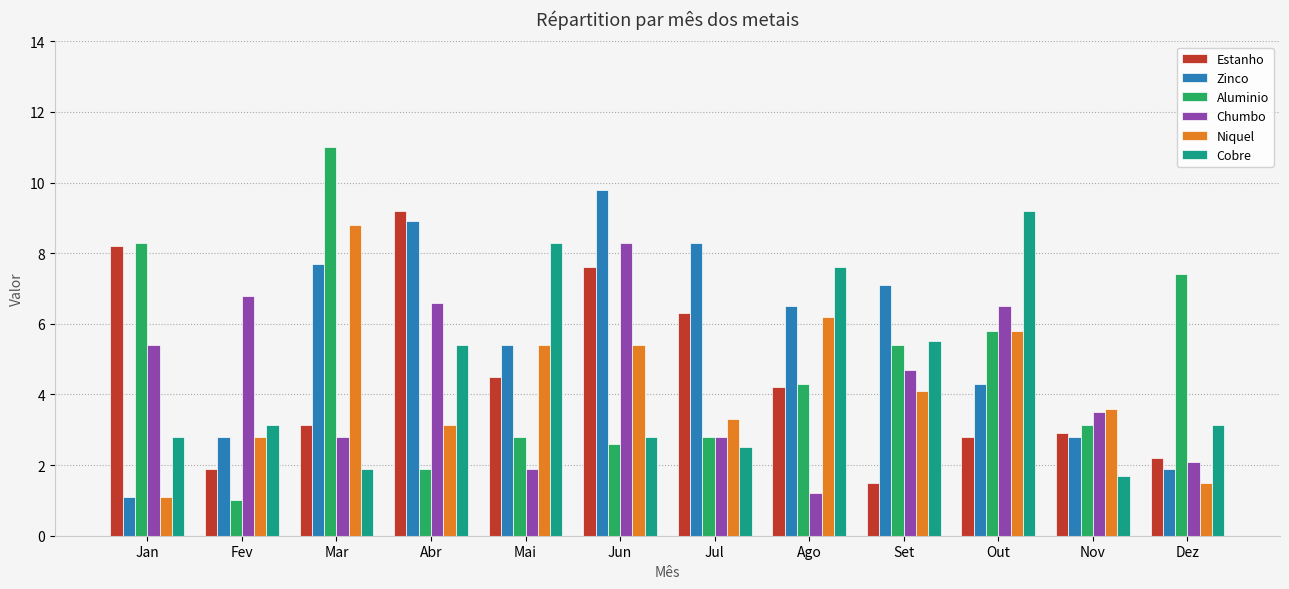

True or false: Estanho has a value of 2.2 at Dez.

True